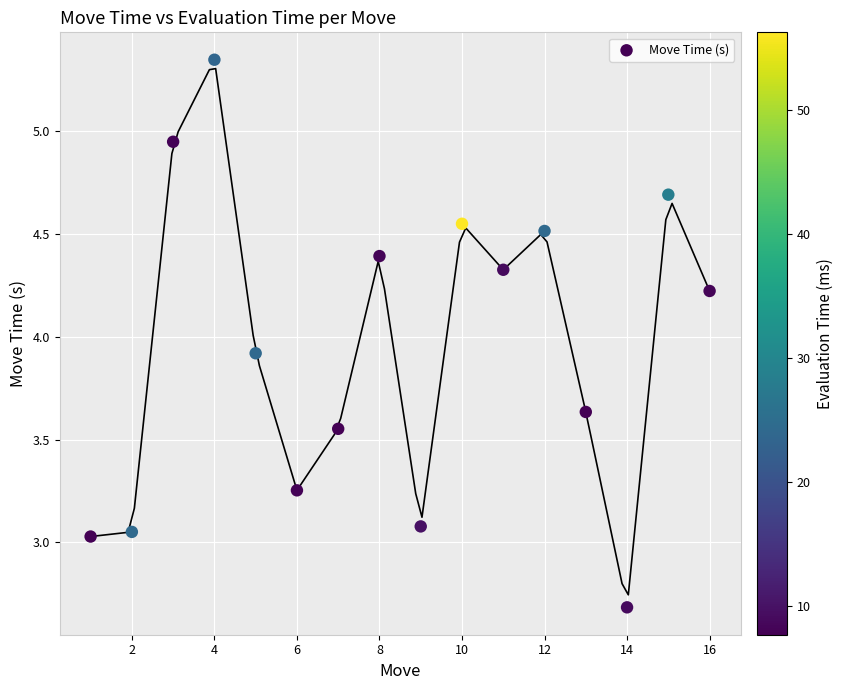

What is the range of X values (max minus min)?

15.0